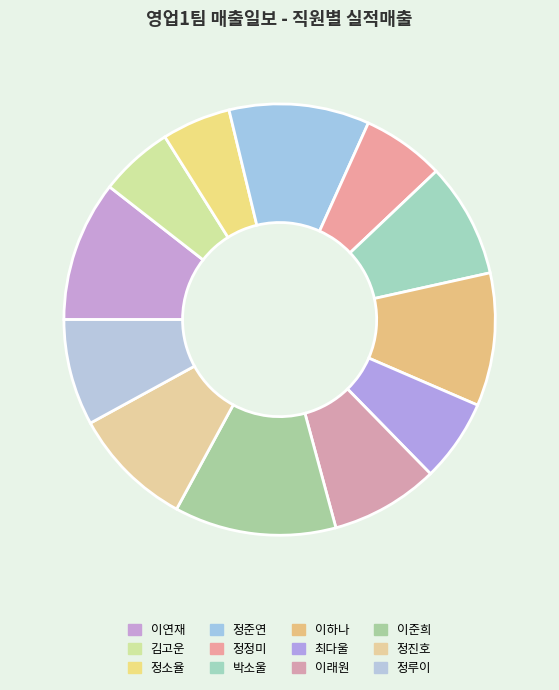

The 이하나 slice represents 10% of the pie. True or false?

True